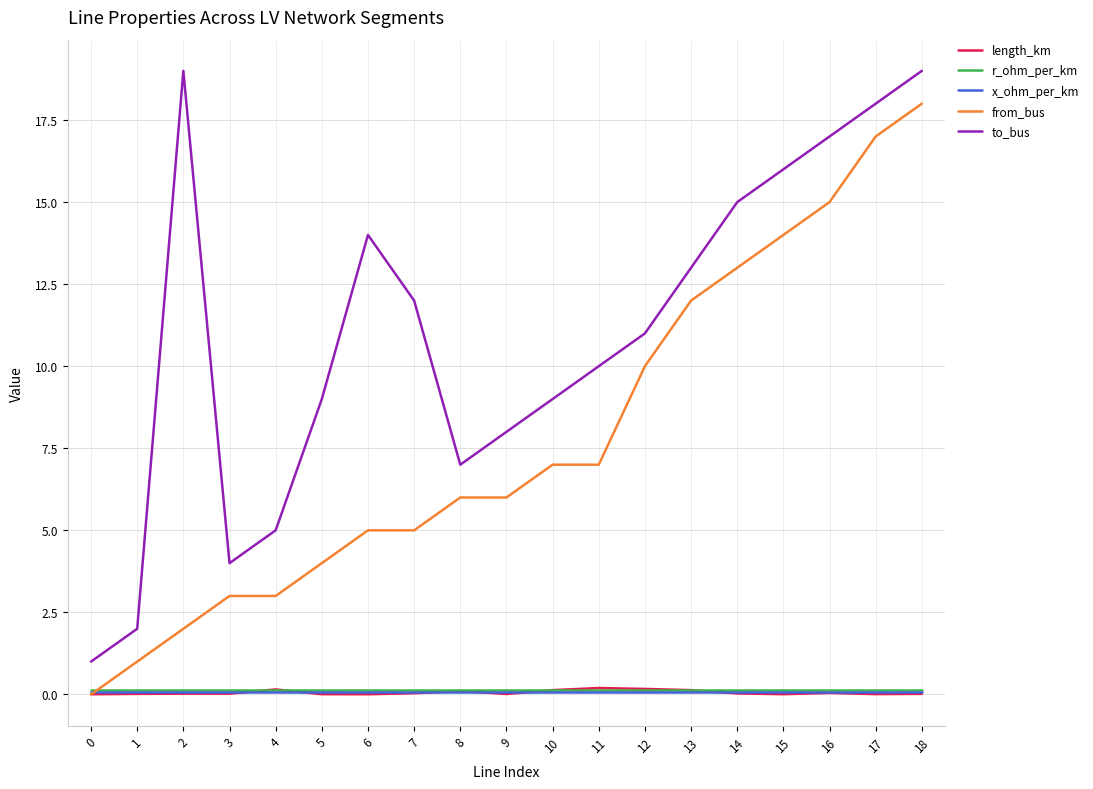

What is the greatest value displayed?

19.0